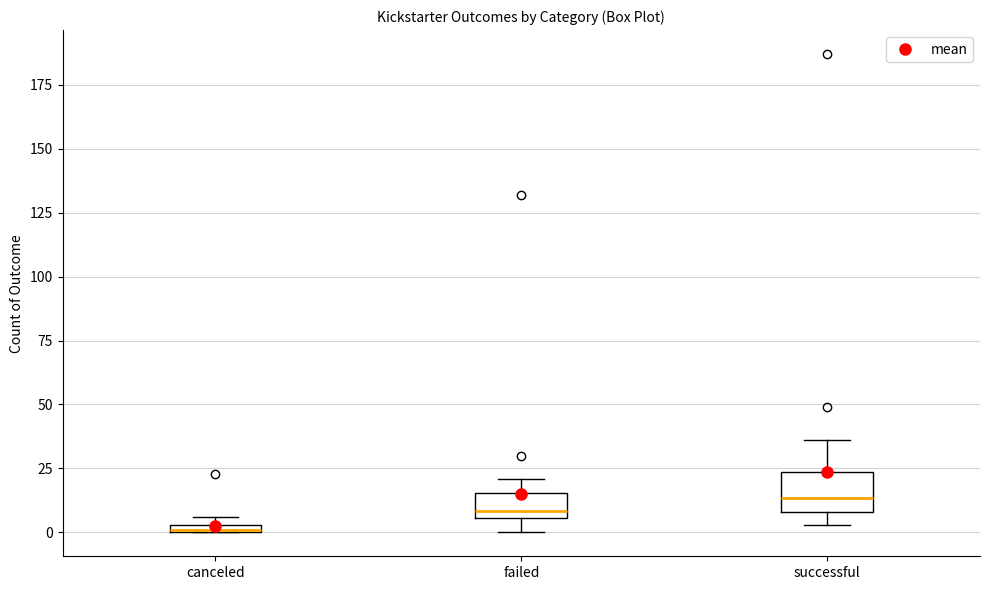

Which box is the tallest, from its lower edge to its upper edge?

successful